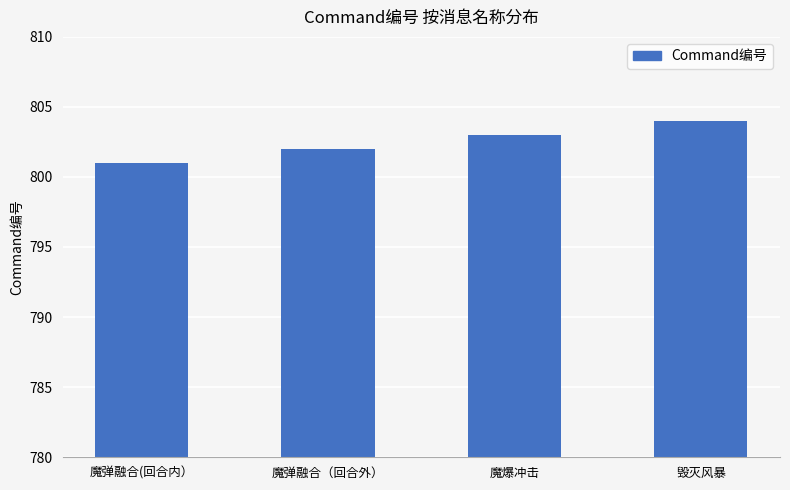

List the labels in order of value, smallest first.

魔弹融合(回合内）, 魔弹融合（回合外）, 魔爆冲击, 毁灭风暴